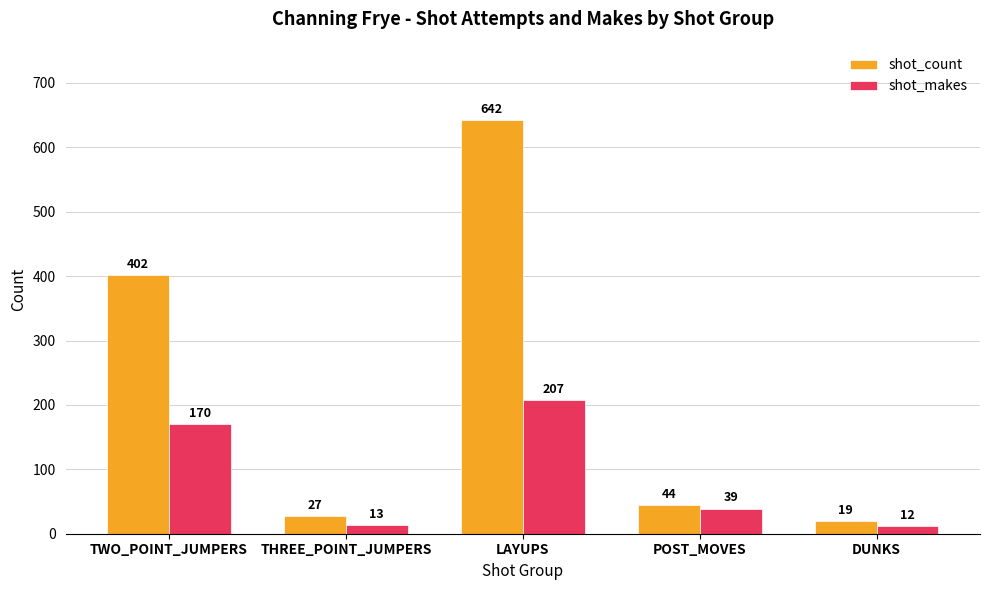

Count the number of data series in this chart.

2